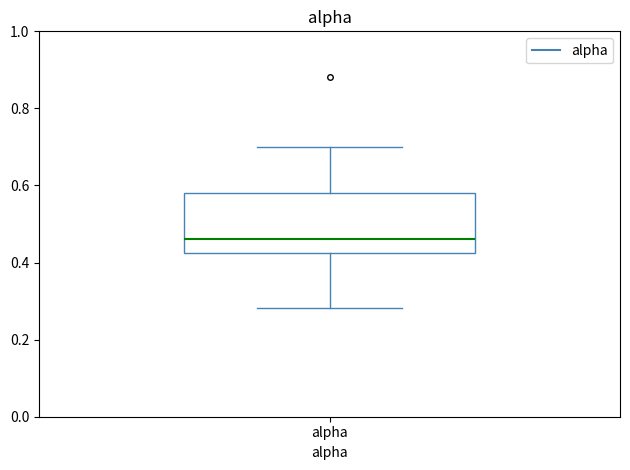

Where does the lower whisker of the box for alpha end on the y-axis? The values are not printed on the chart, so give them approximately, as read against the axis.

0.28